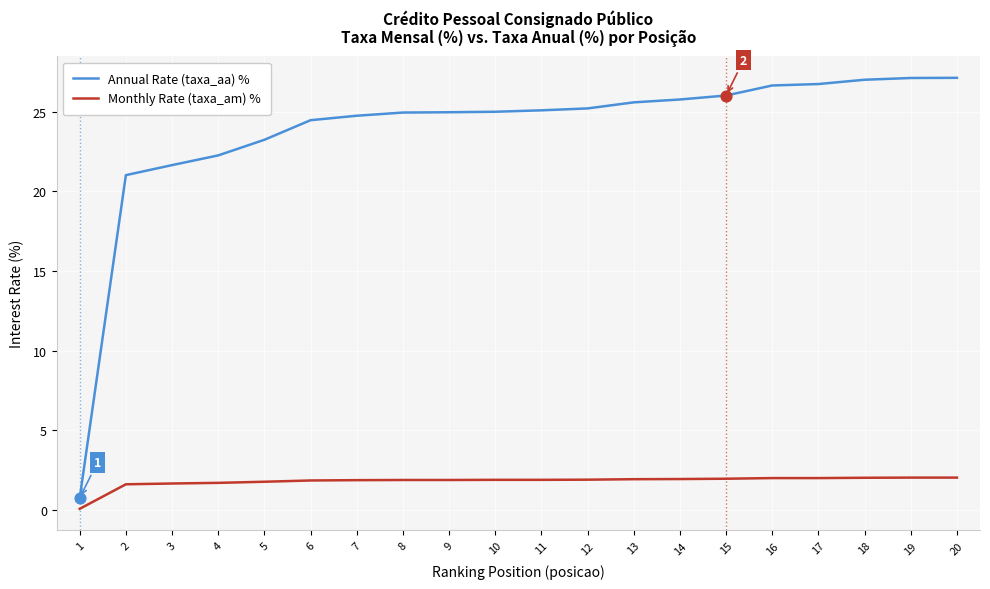

What is the total value across all series at 9?

26.8